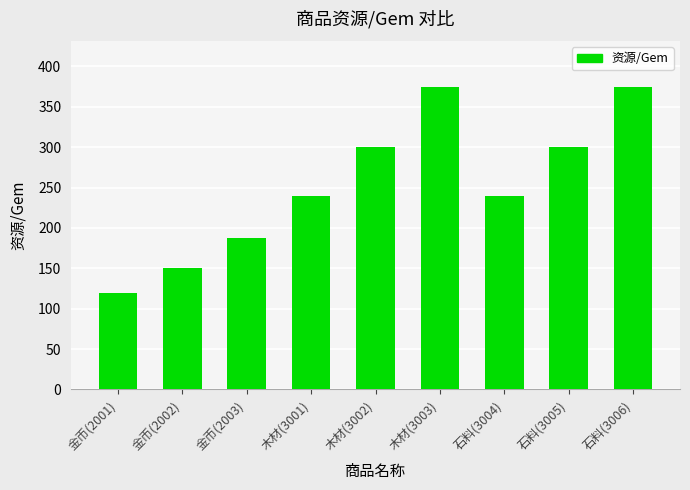

Between 金币(2001) and 木材(3001), which is larger?

木材(3001)